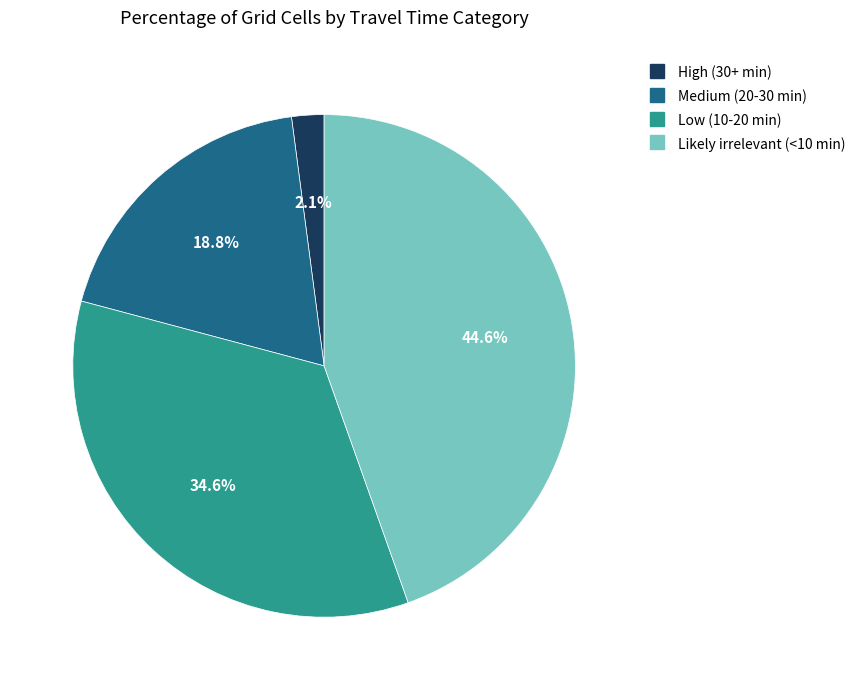

To the nearest percent, what percentage of the pie is High (30+ min)?

2%